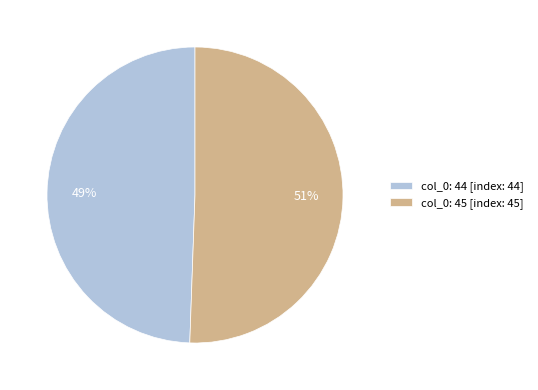

Does col_0: 44 [index: 44] represent more than half of the total?

No